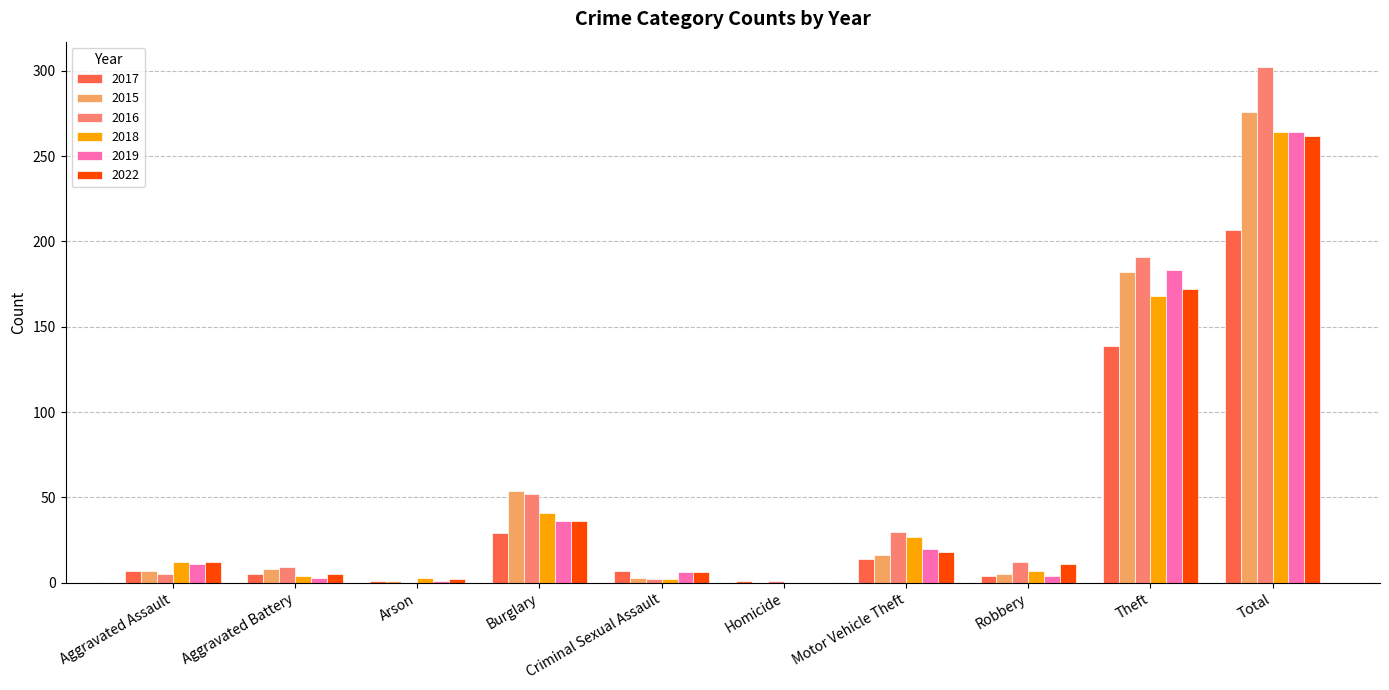

What is the sum of the 2017 values at Aggravated Assault and Burglary?

36